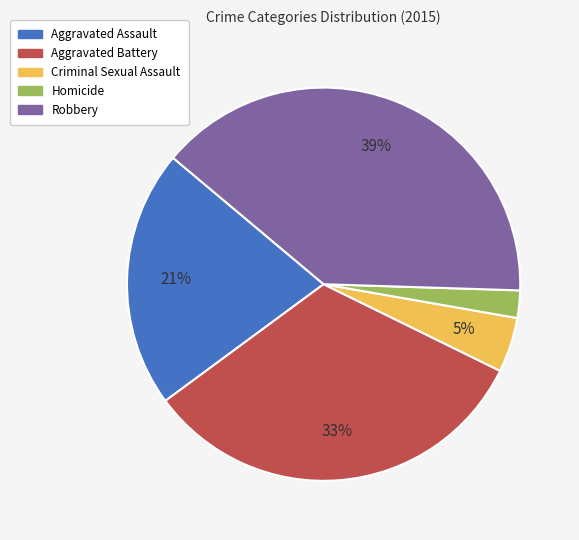

Which category has the smallest portion of the pie?

Homicide